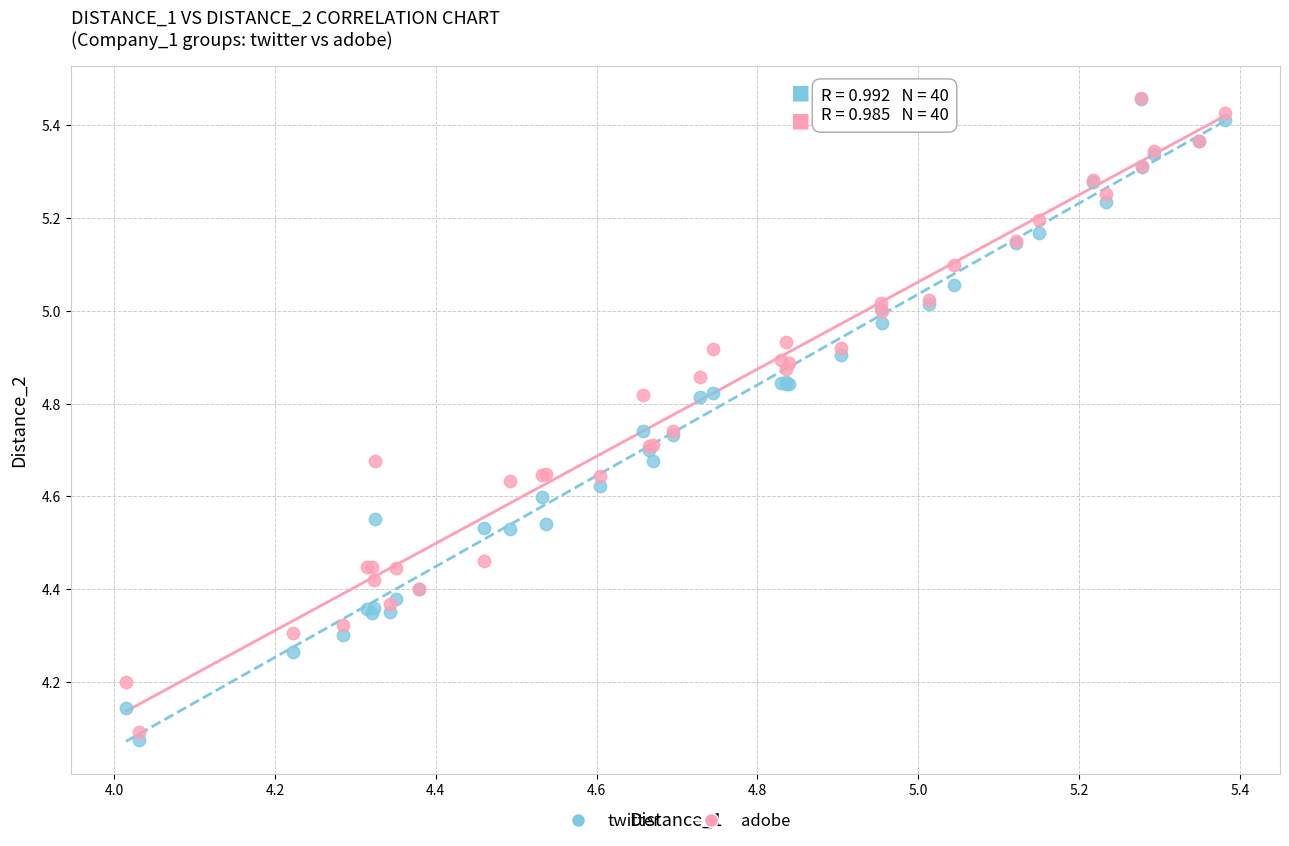

What are all the series names shown in the legend?

twitter, adobe